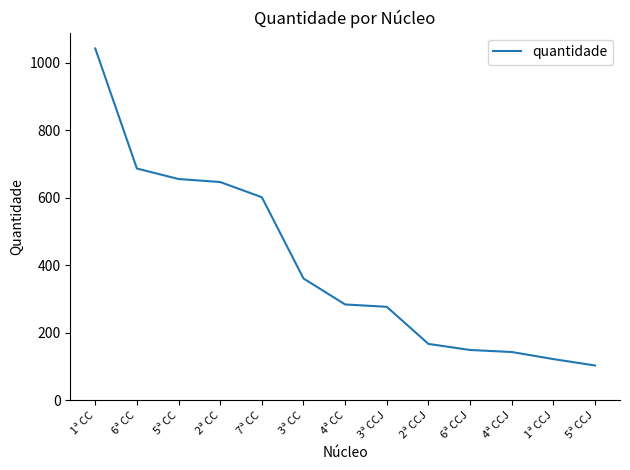

Reading left to right, extract all data points from this chart.

1043	687	656	647	602	361	284	277	167	149	143	122	103